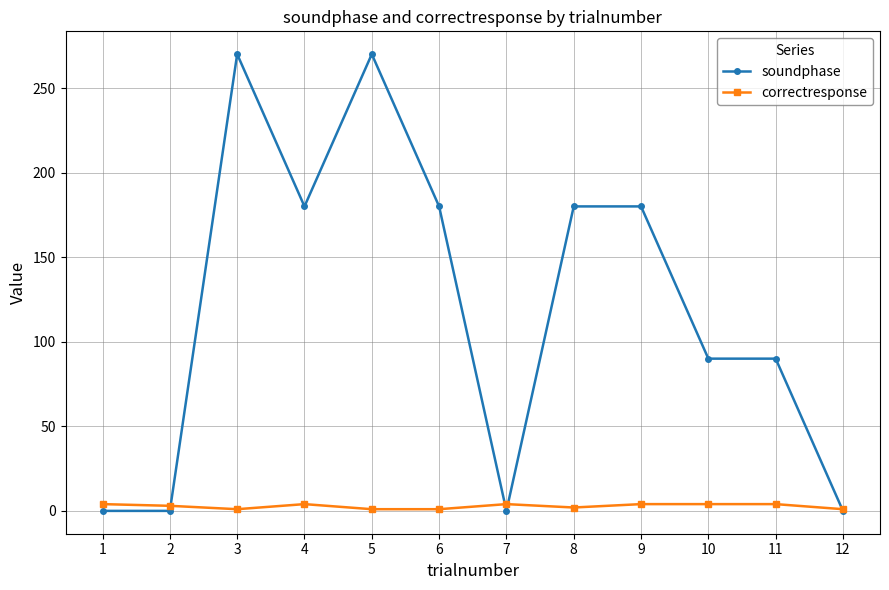

How many series are shown in this chart?

2